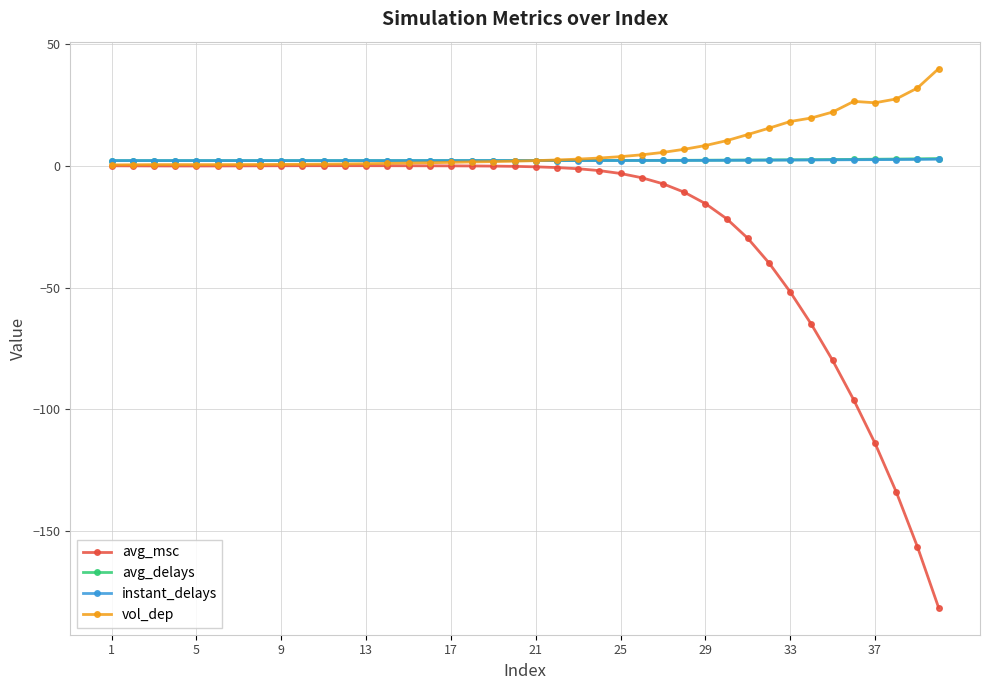

Which series has the largest range (max minus min)?

avg_msc